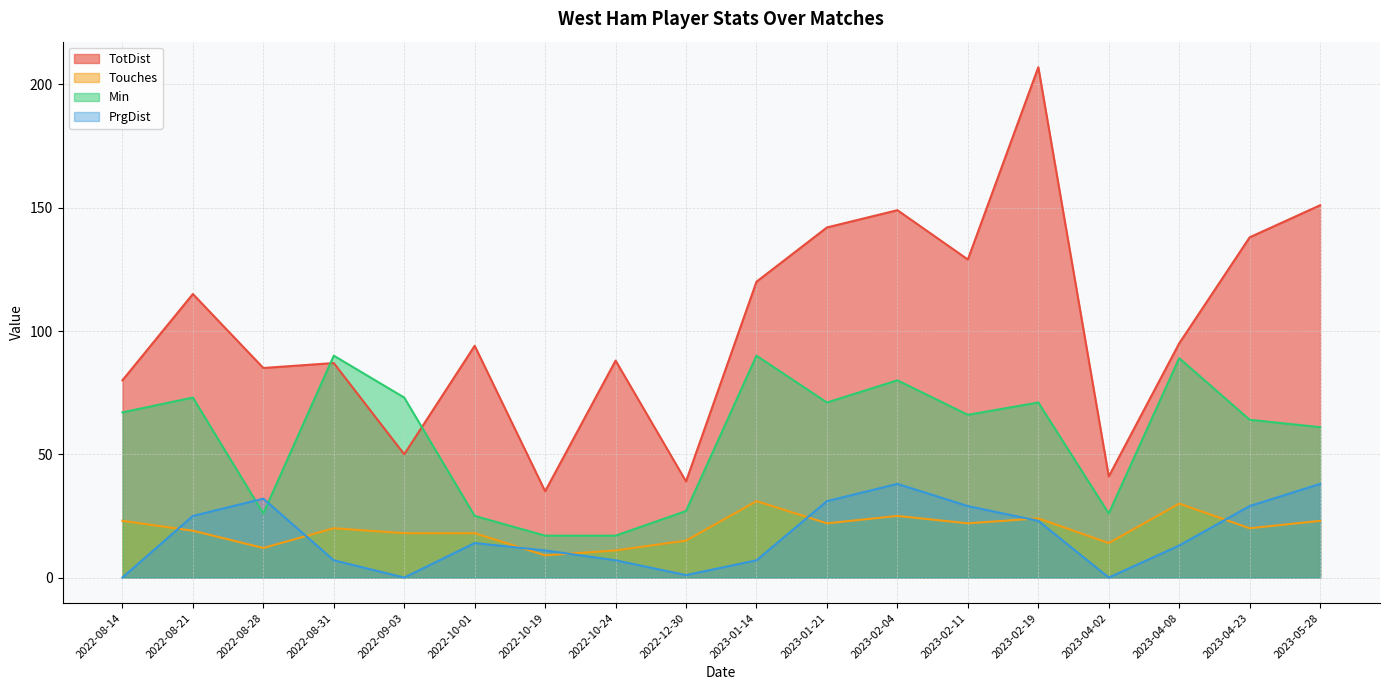

Which series changed the most between 2022-10-24 and 2023-02-04?

Min